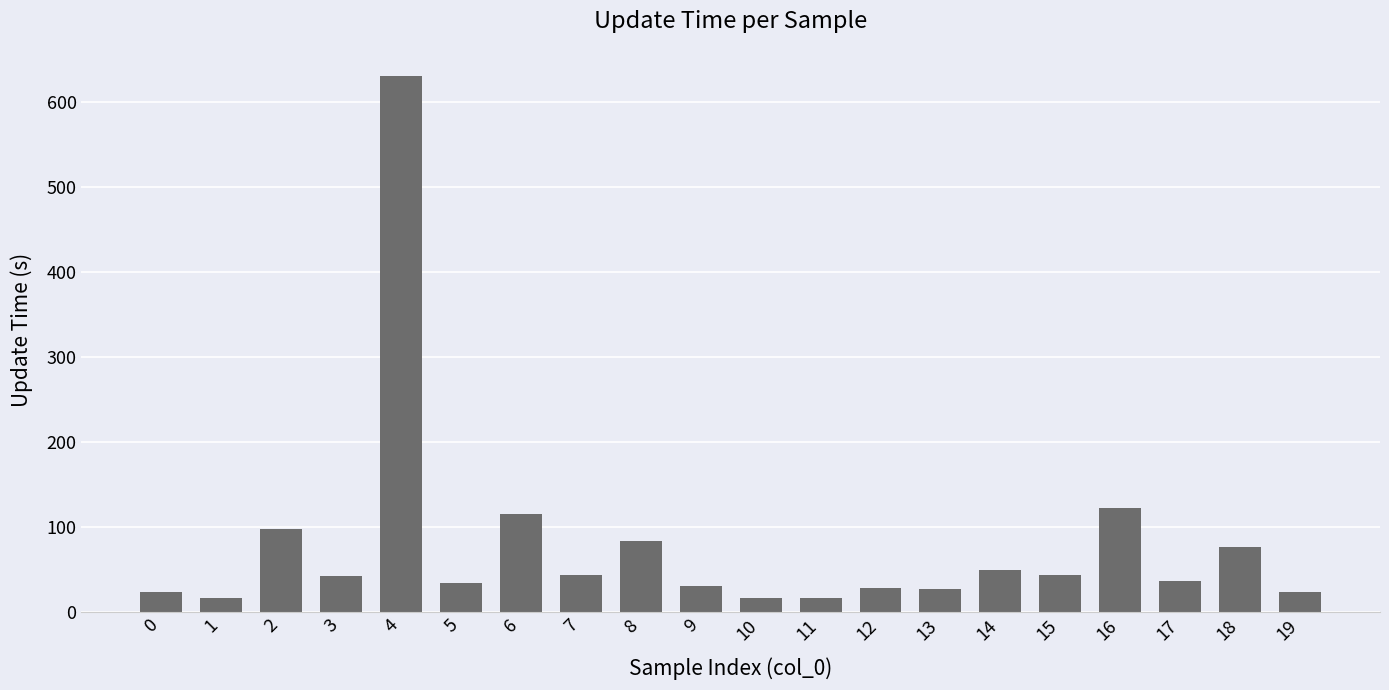

What is the difference between the second highest and minimum values?

105.7